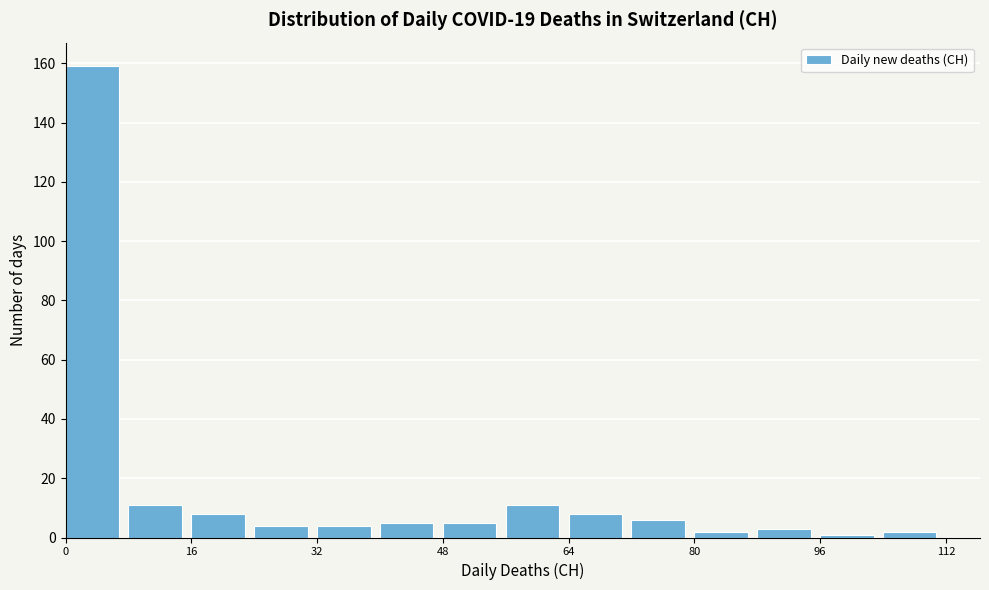

Which range on the x-axis has the tallest bar?

0 to 8